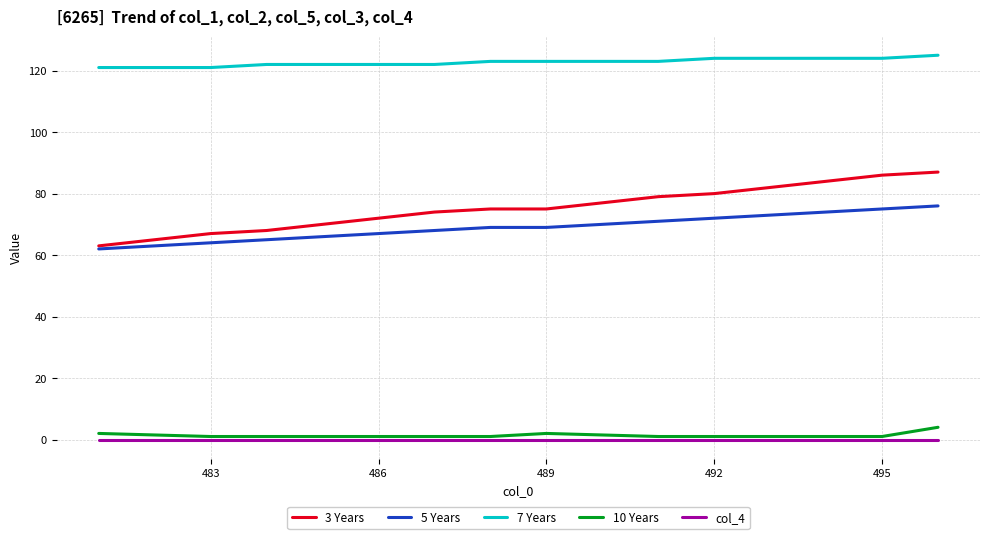

What is the maximum value shown in the chart?

125